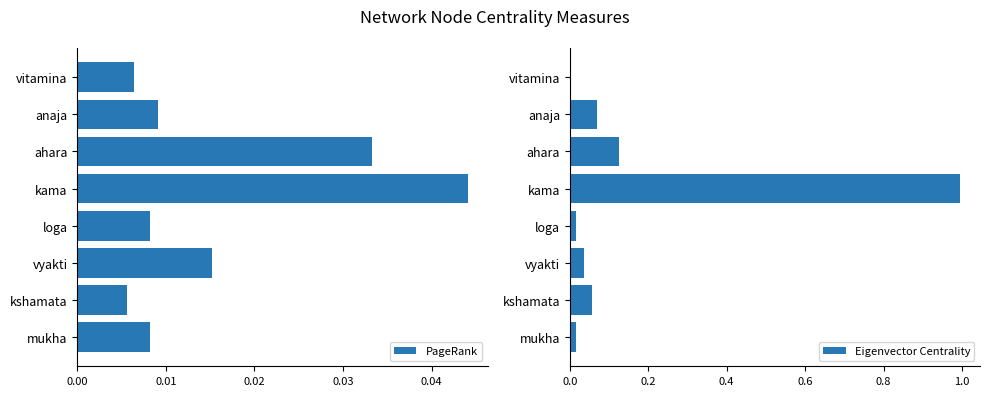

Count the PageRank values in the range 0 to 1.

8